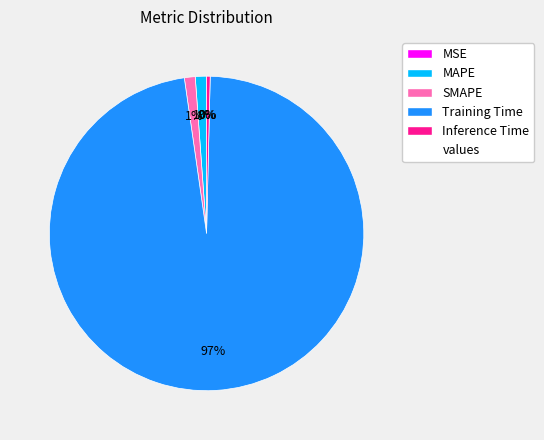

Is there any slice that represents more than half of the pie?

Yes